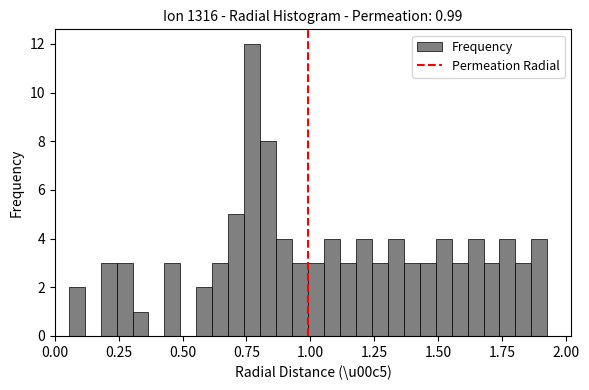

Around what value on the x-axis is the tallest bar? Give the approximate position of its centre, as read against the axis.

0.75